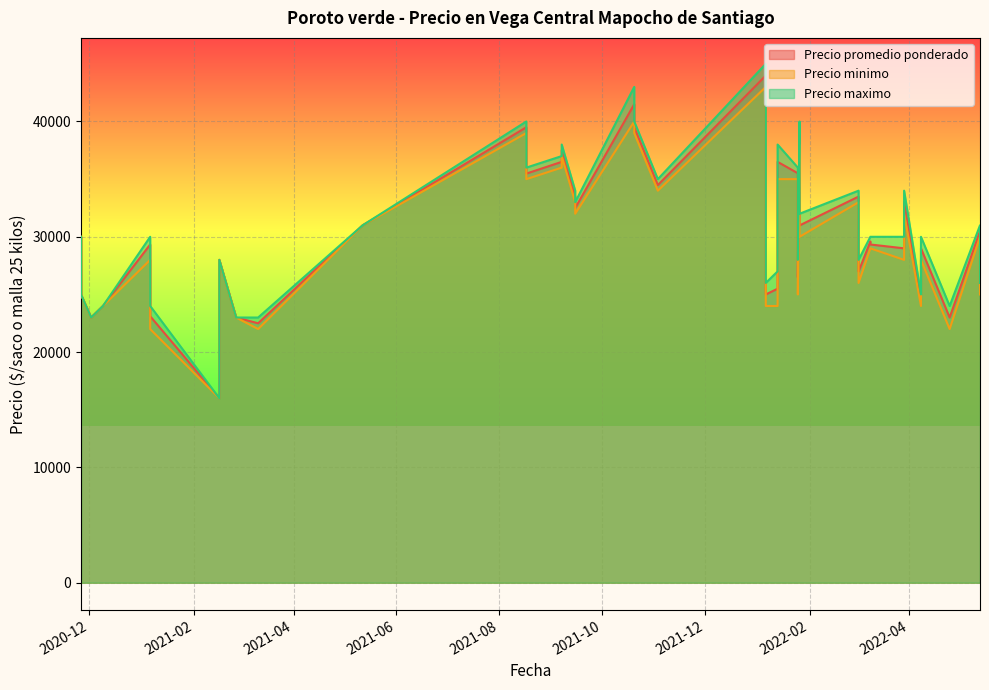

Which series has the largest total across all categories?

Precio maximo